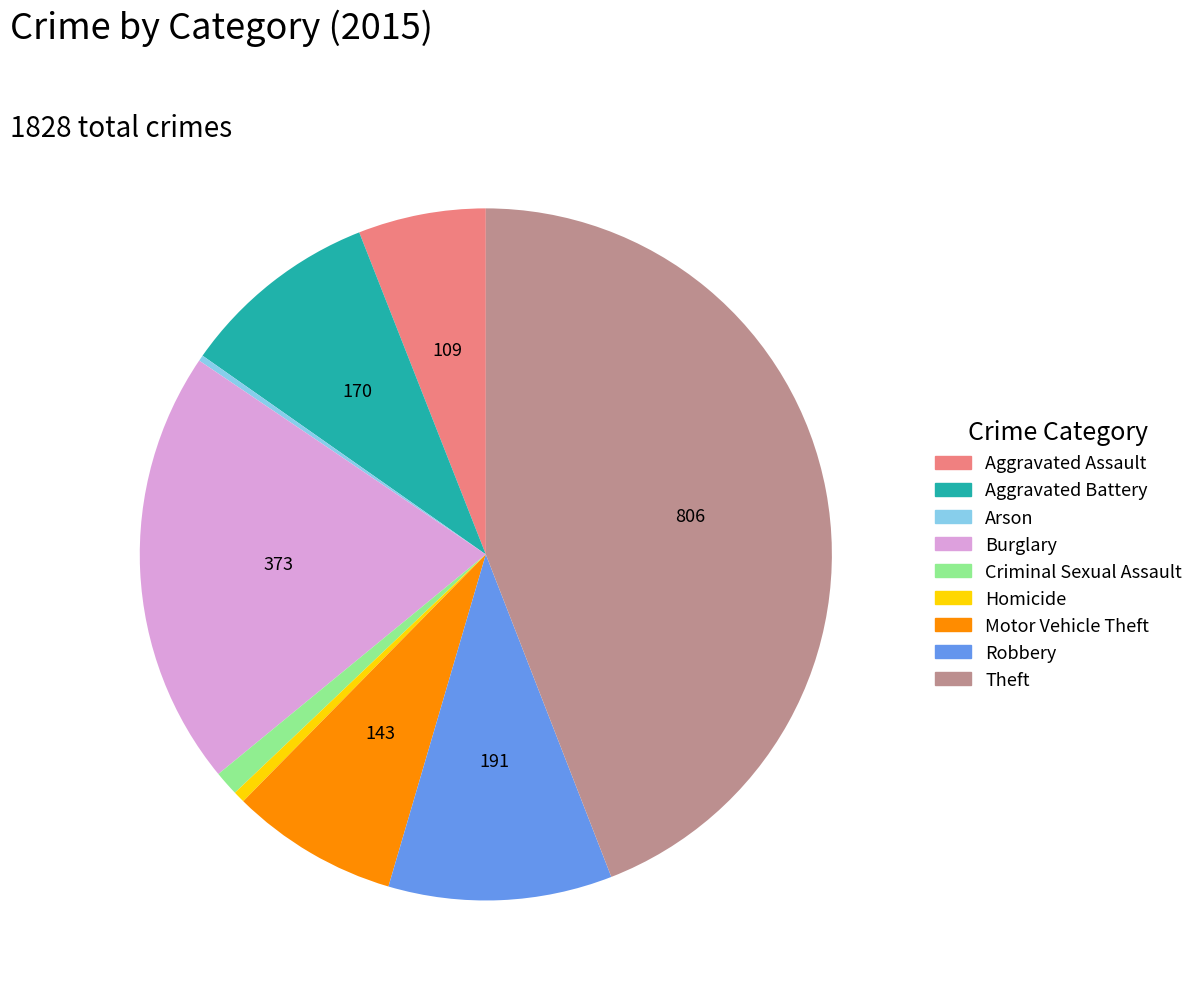

Between Aggravated Battery and Homicide, which is larger?

Aggravated Battery